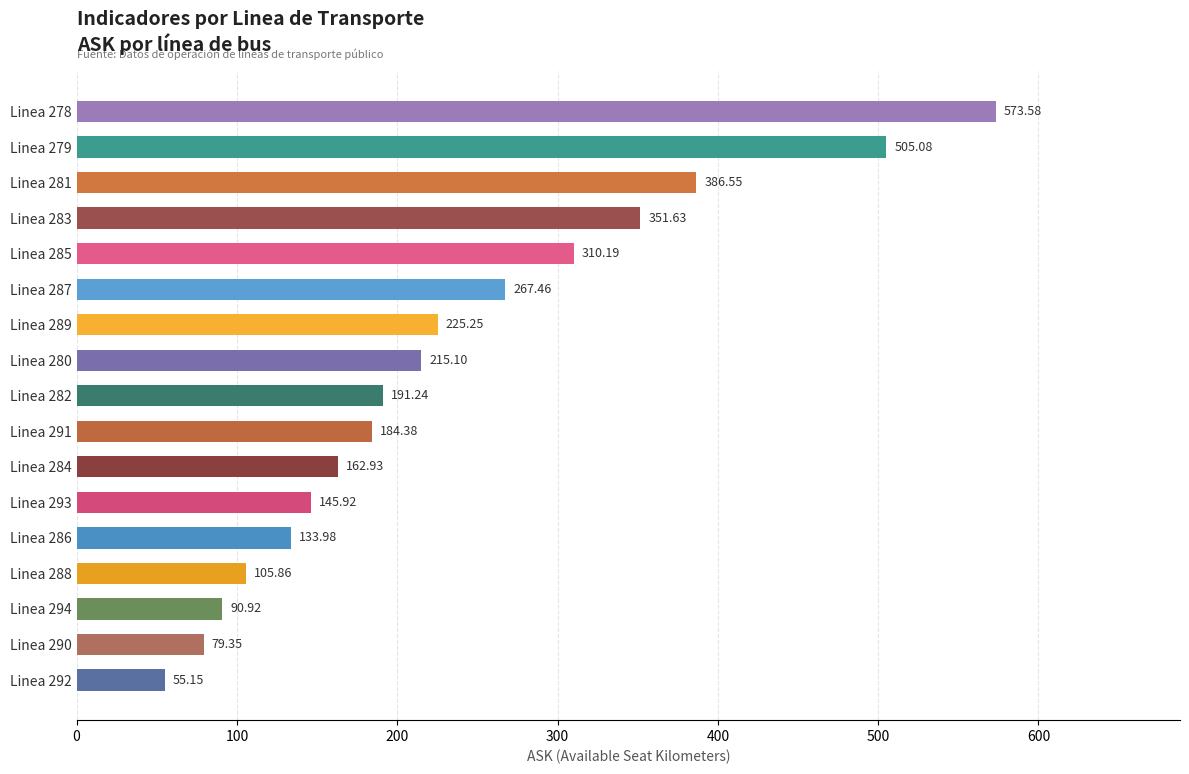

Approximately how many times larger is the value at Linea 279 compared to Linea 290?

6.4